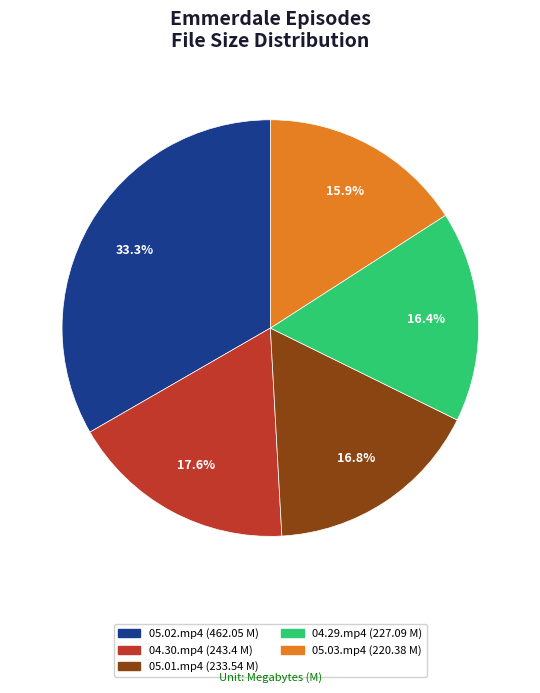

Is there a majority slice in this chart?

No